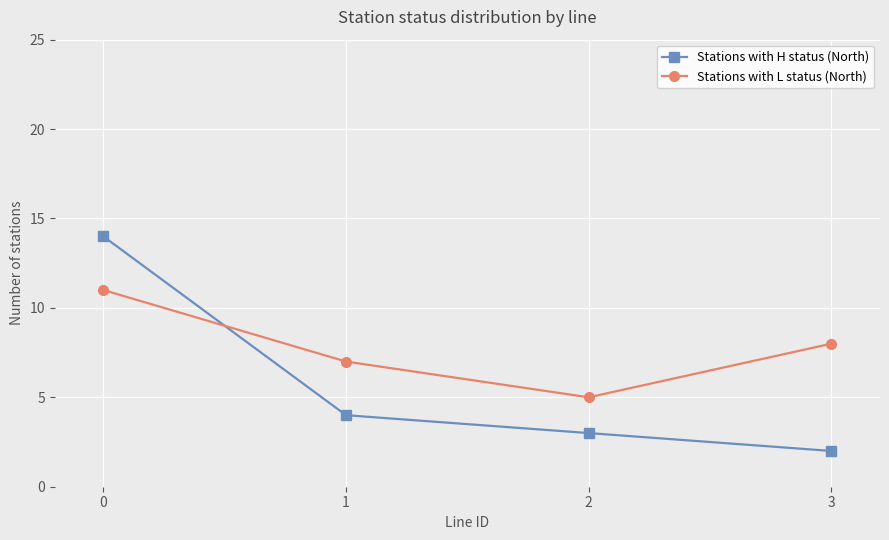

Reading left to right, transcribe all the data shown in this chart.

Stations with H status (North): 0=14	1=4	2=3	3=2
Stations with L status (North): 0=11	1=7	2=5	3=8